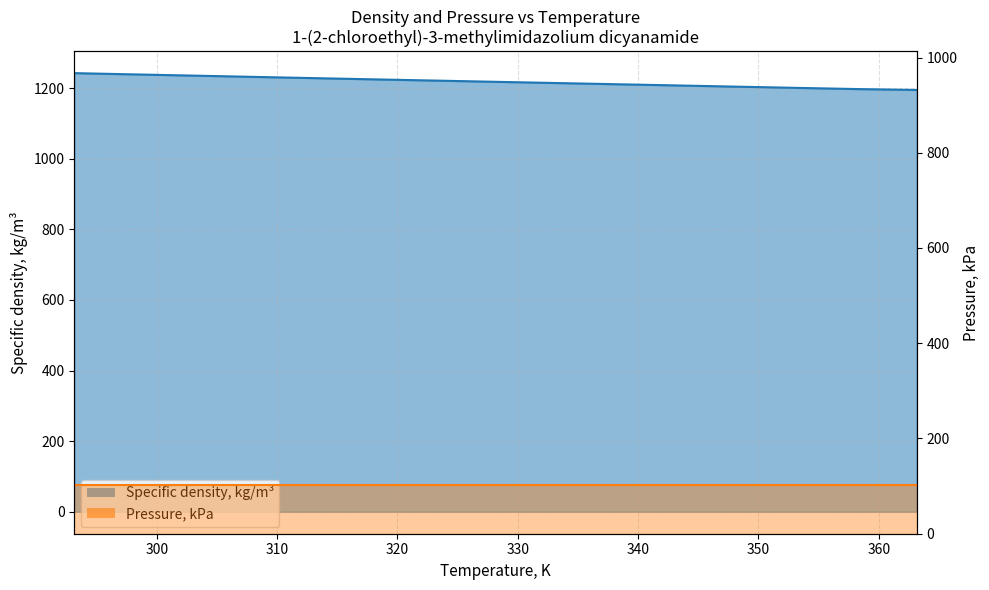

What value does the data have at 293.15?

1242.3